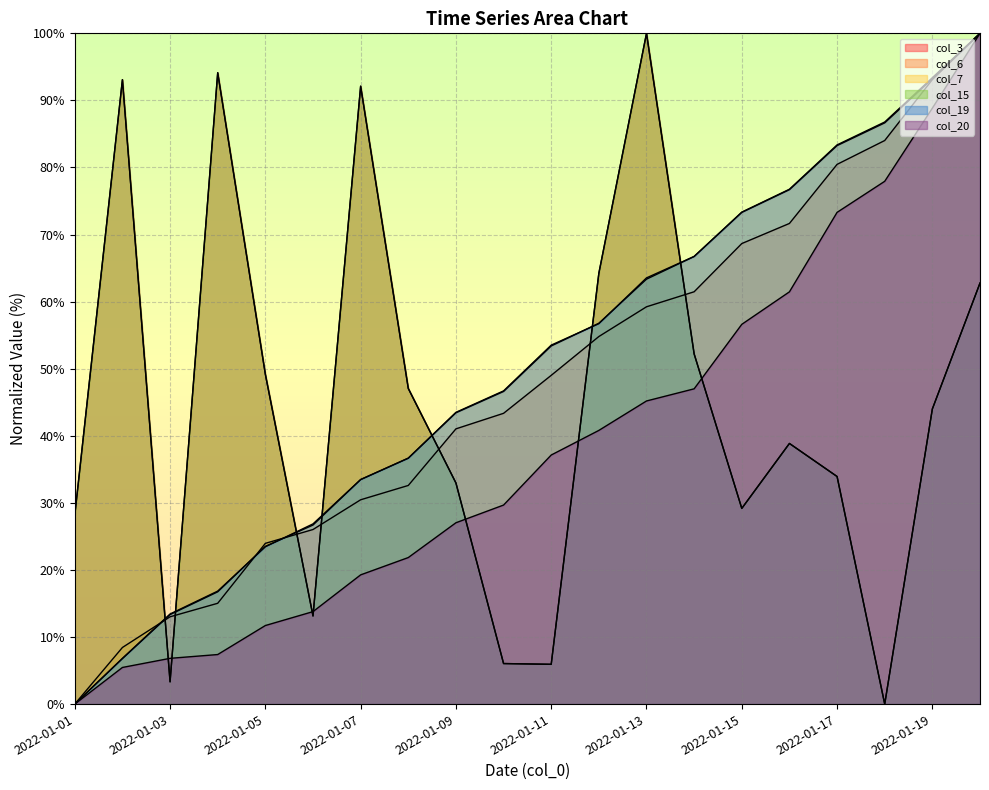

Between 2022-01-03 and 2022-01-13, which is larger?

2022-01-13